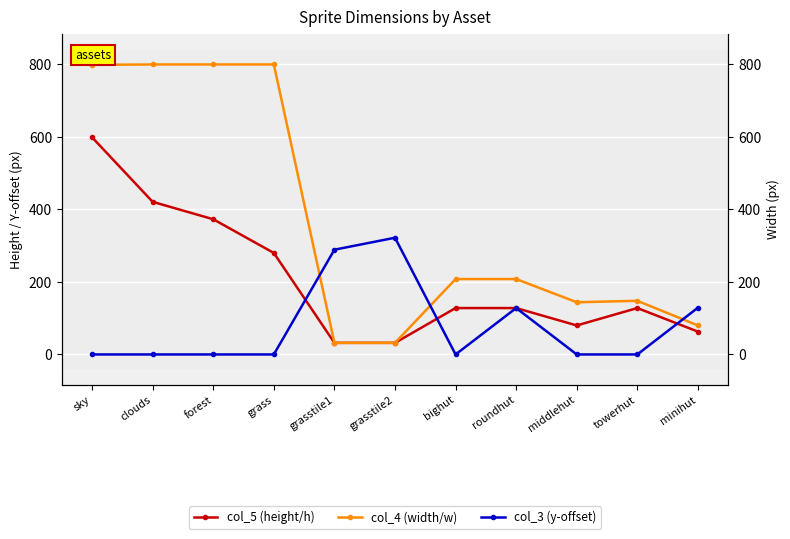

After their last crossing, which series has the higher values: col_3 (y-offset) or col_5 (height/h)?

col_3 (y-offset)